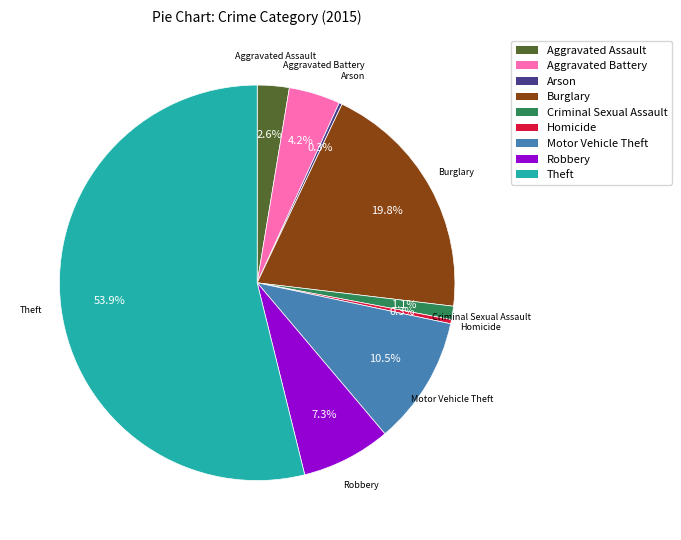

To the nearest percent, what portion does Burglary represent?

20%